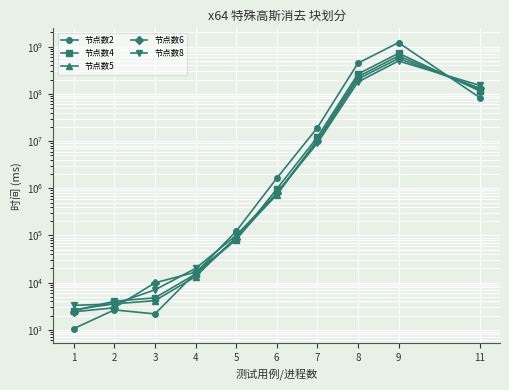

How many values in the 节点数2 series are below 1627950?

5